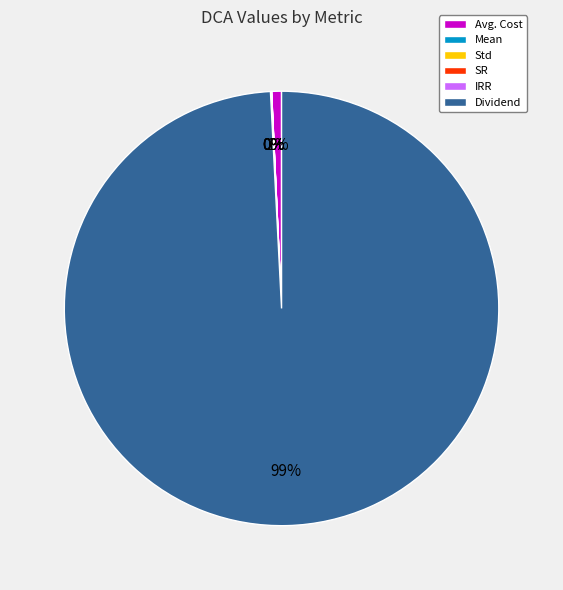

To the nearest percent, what is the average slice percentage?

17%